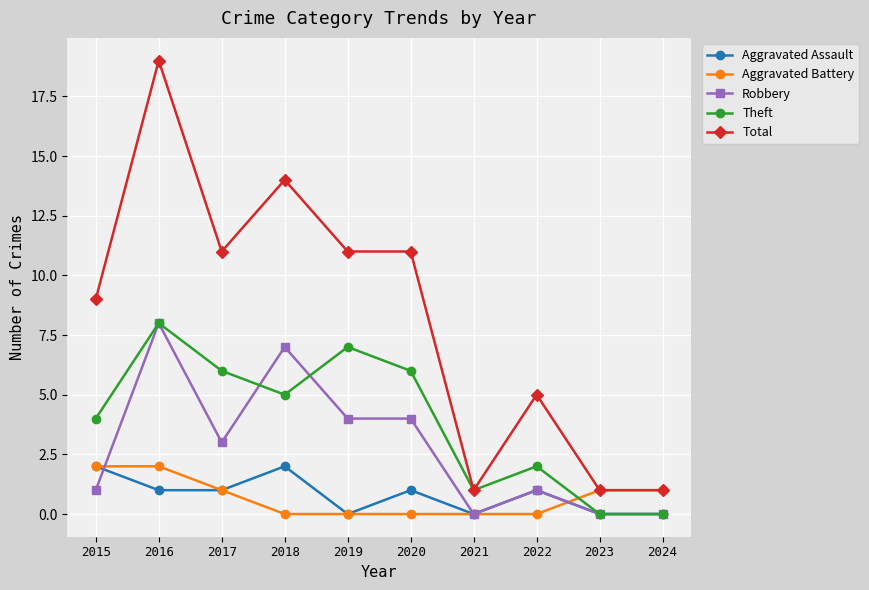

Is it true that Aggravated Battery equals 0 at 2020?

True